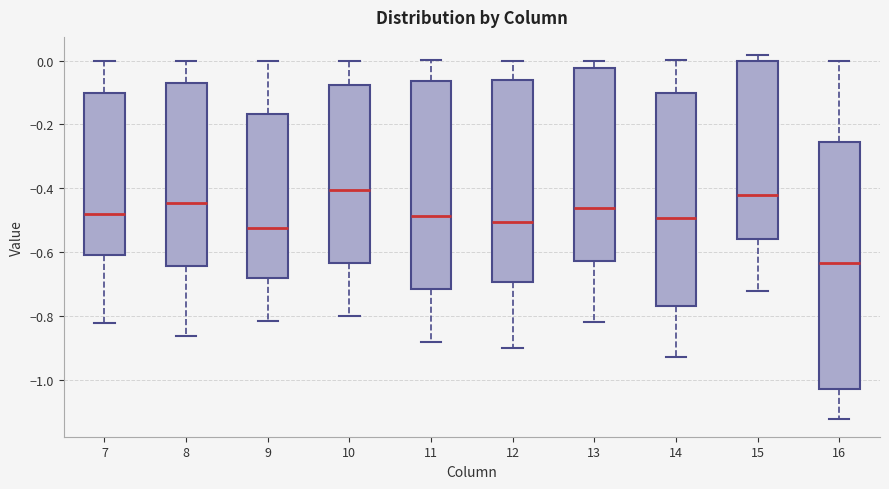

Where does the median line of the box at x = 13 sit on the y-axis? The values are not printed on the chart, so give them approximately, as read against the axis.

-0.46